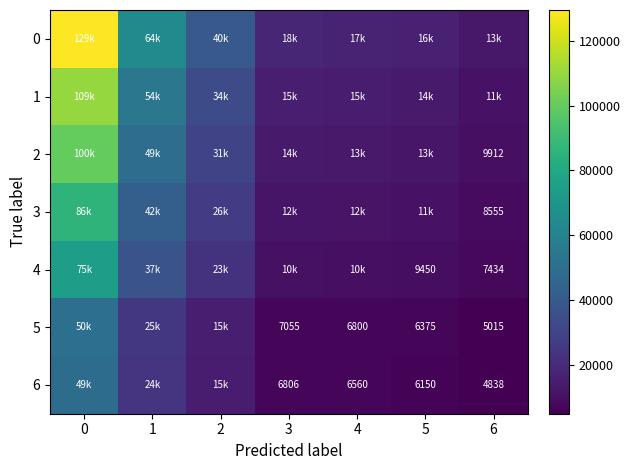

Which has a higher value, 1 or 6?

1